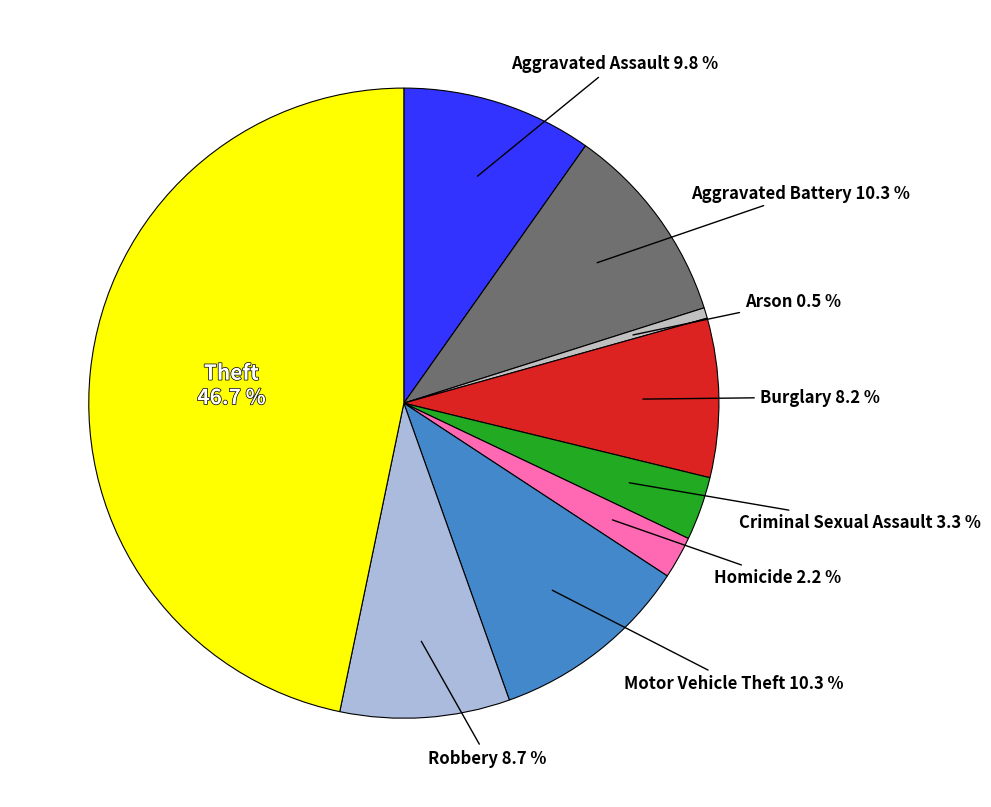

How many slices are in this pie chart?

9